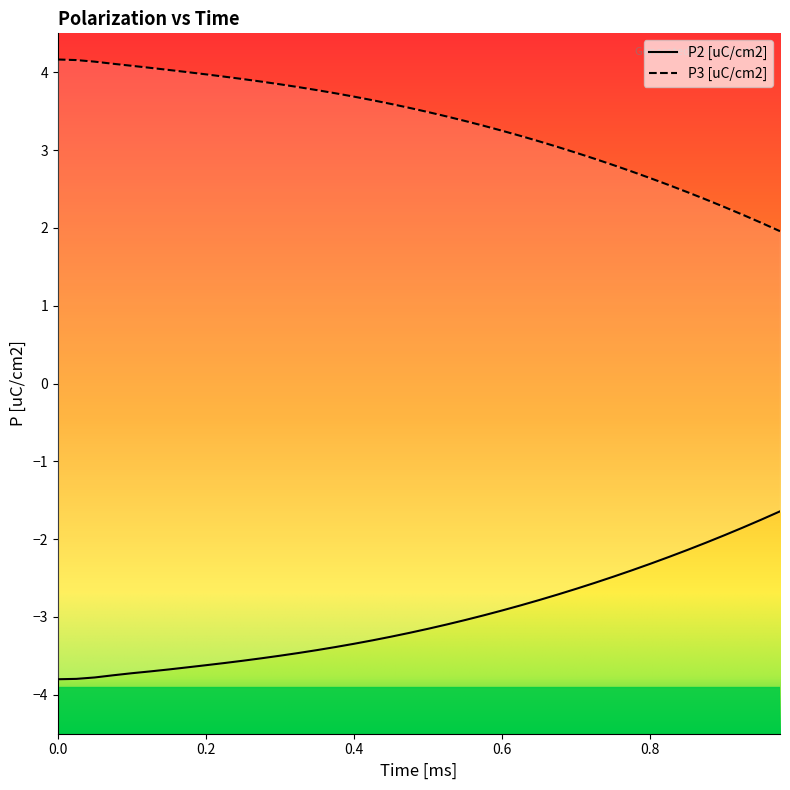

Is the value of P2 [uC/cm2] at 0.0 greater than the value of P3 [uC/cm2] at 30?

No